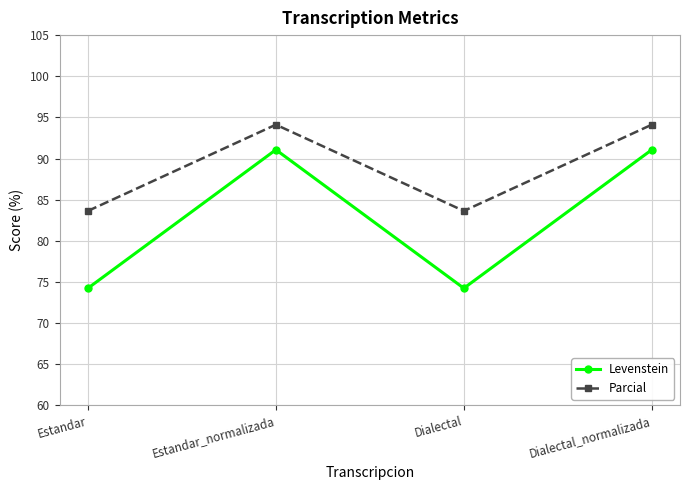

In Levenstein, how many points are higher than both neighbors (excluding endpoints)?

1